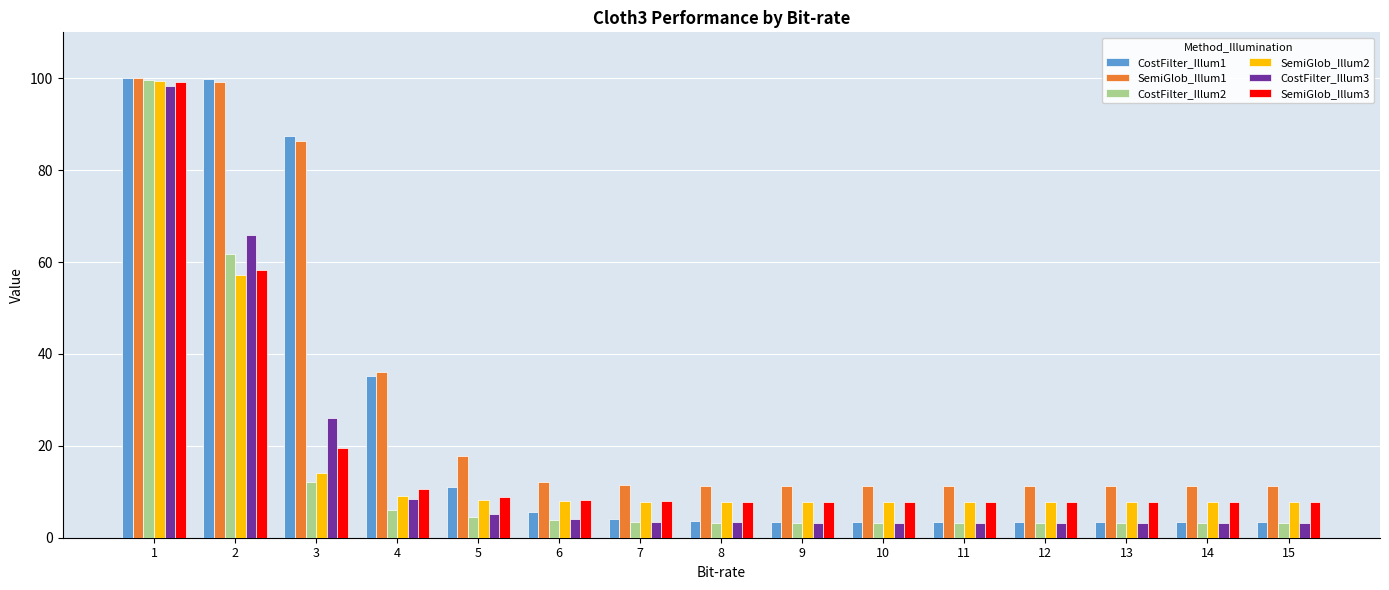

How many bars are there in each group?

6